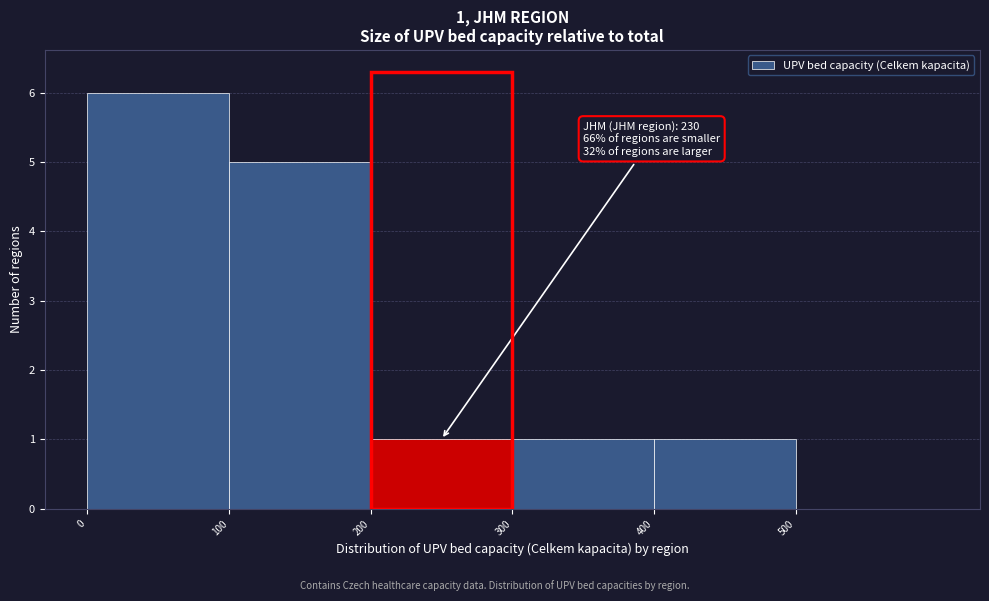

Over which range of the x-axis is the bar tallest?

0 to 100